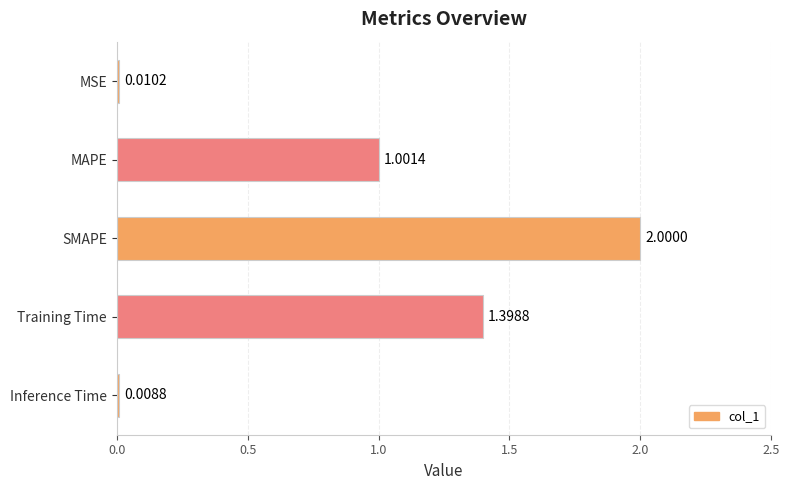

How many data points does each series have?

5